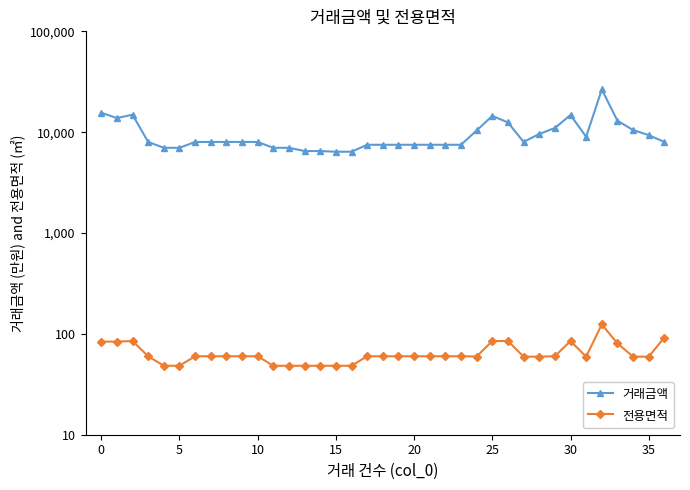

How many values in the 거래금액 series exceed 8000?

14